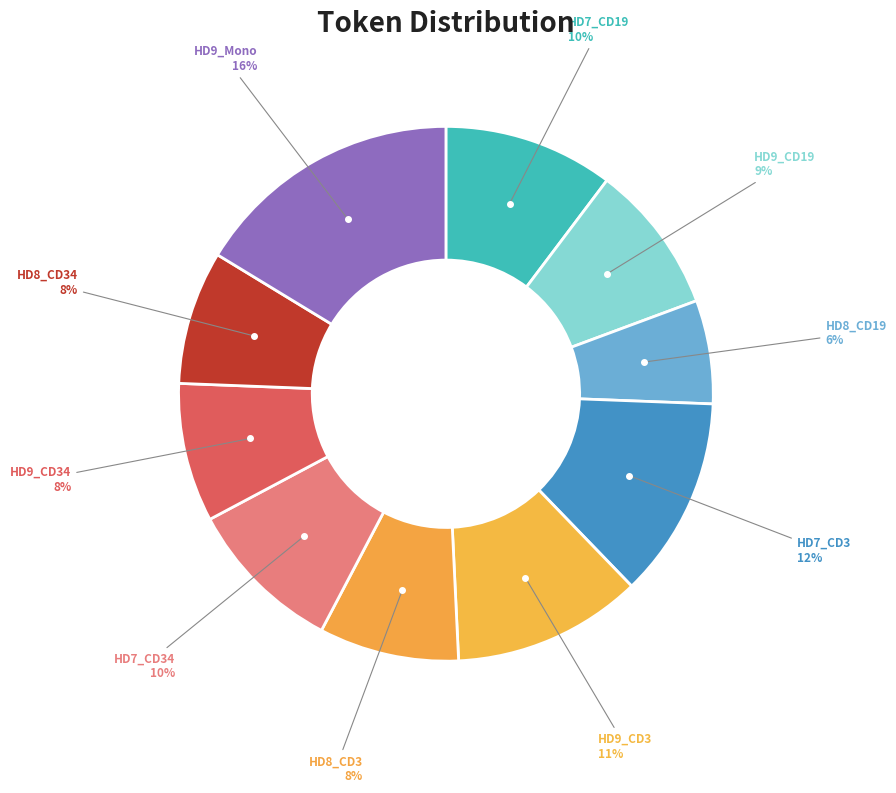

Rank the categories by value from lowest to highest.

HD8_CD19, HD8_CD34, HD9_CD34, HD8_CD3, HD9_CD19, HD7_CD34, HD7_CD19, HD9_CD3, HD7_CD3, HD9_Mono